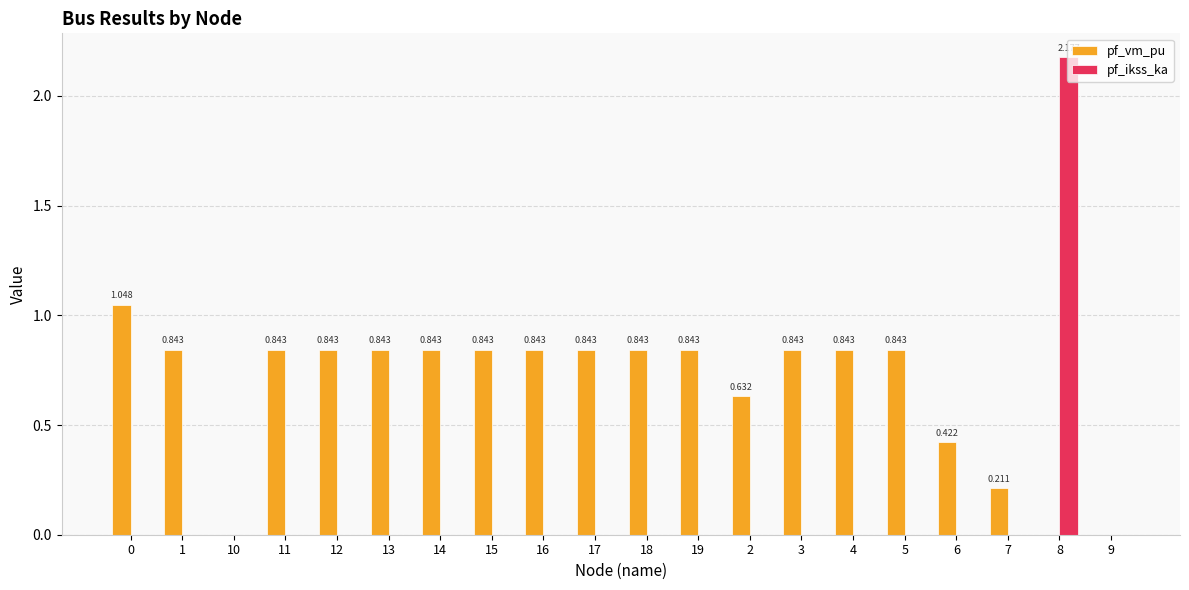

Which series has the largest total across all categories?

pf_vm_pu